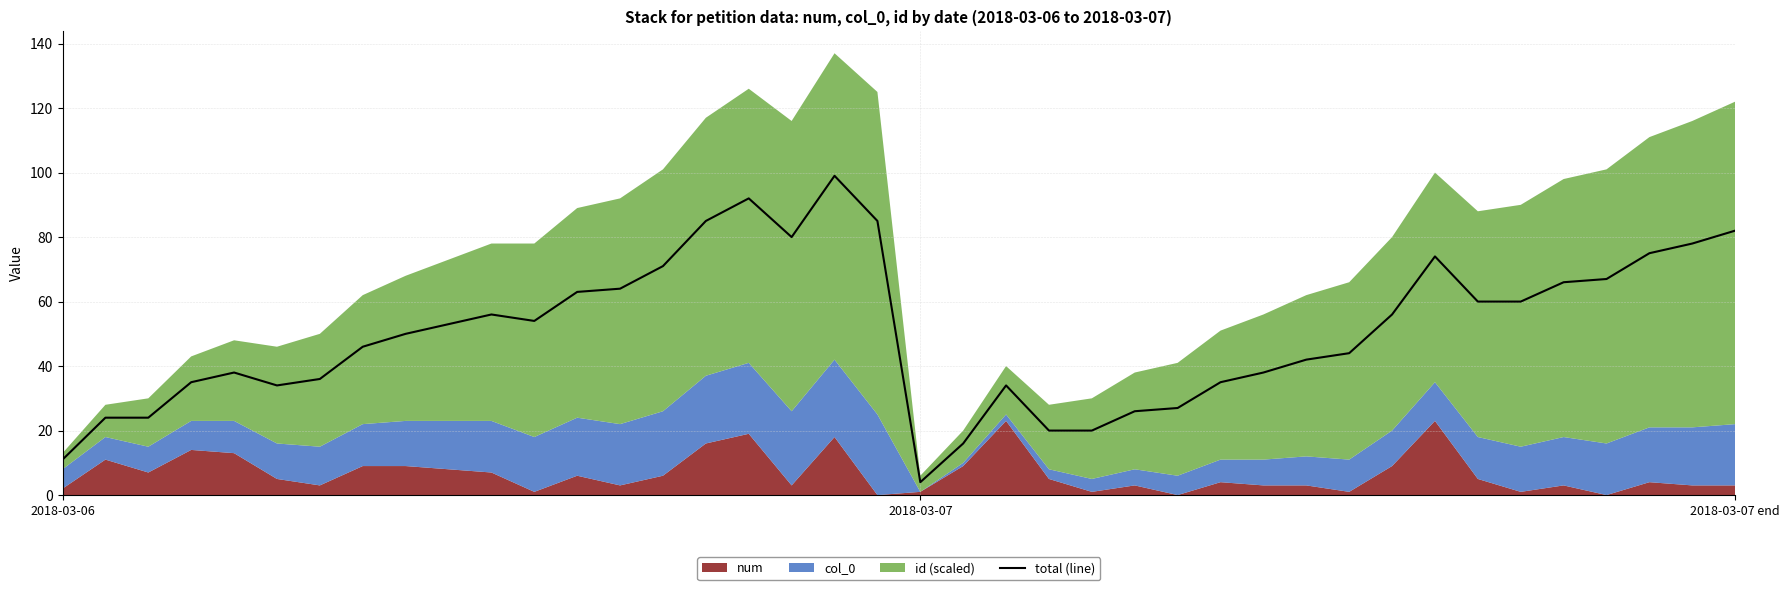

What is the change in value from 27 to 34?

+25